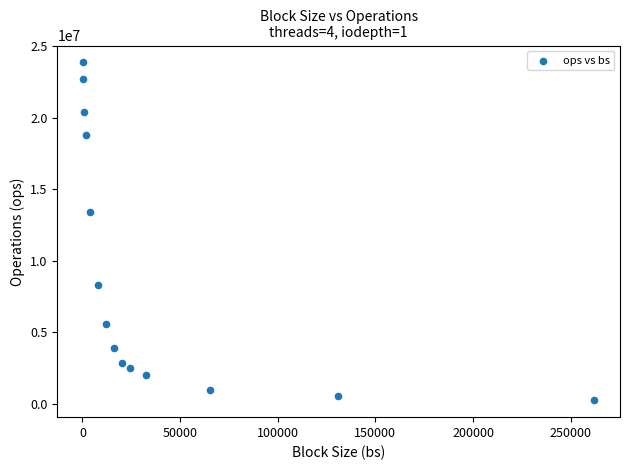

What Y value in the scatter plot is closest to 12058174?

13385956